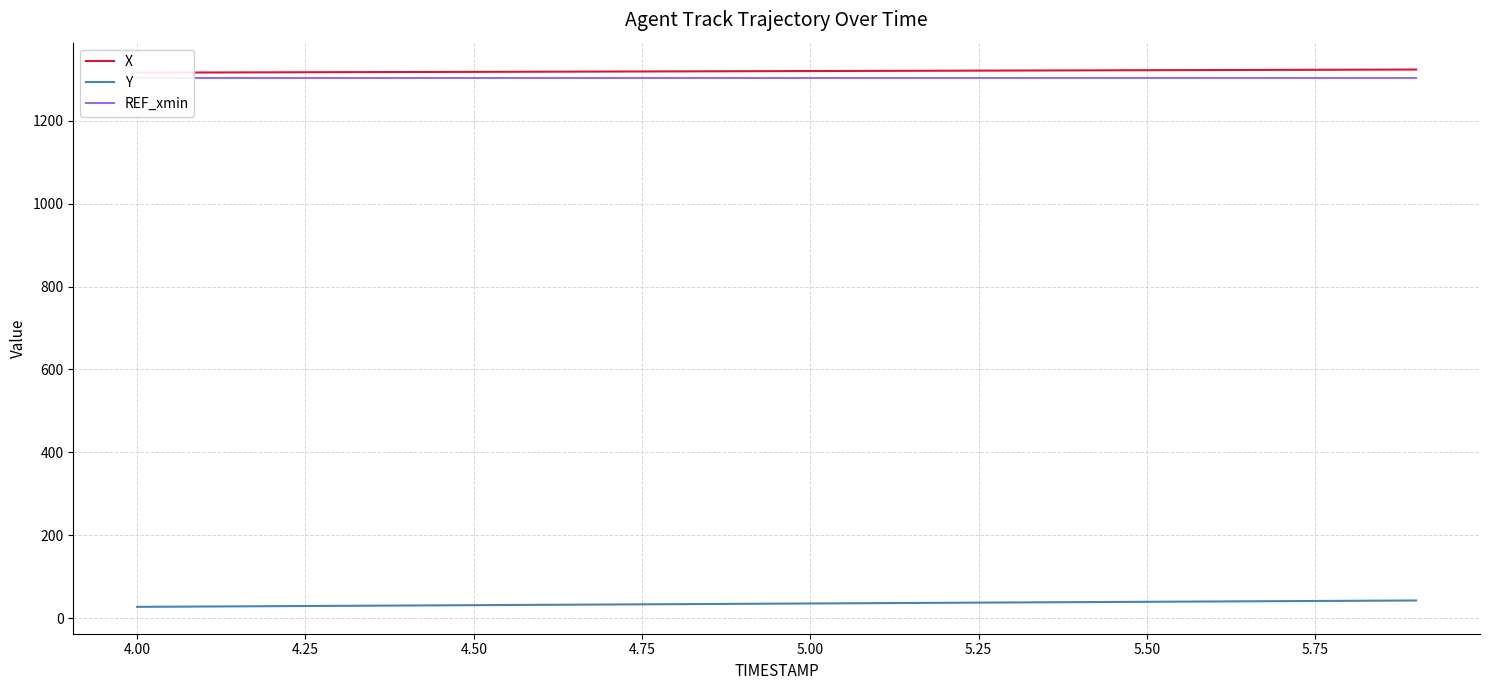

Is it true that REF_xmin equals 759.0 at 12?

False